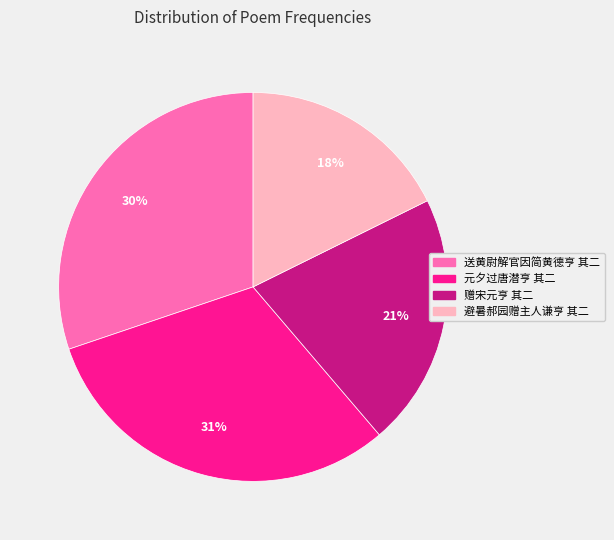

The 元夕过唐潜亨 其二 slice represents 19% of the pie. True or false?

False